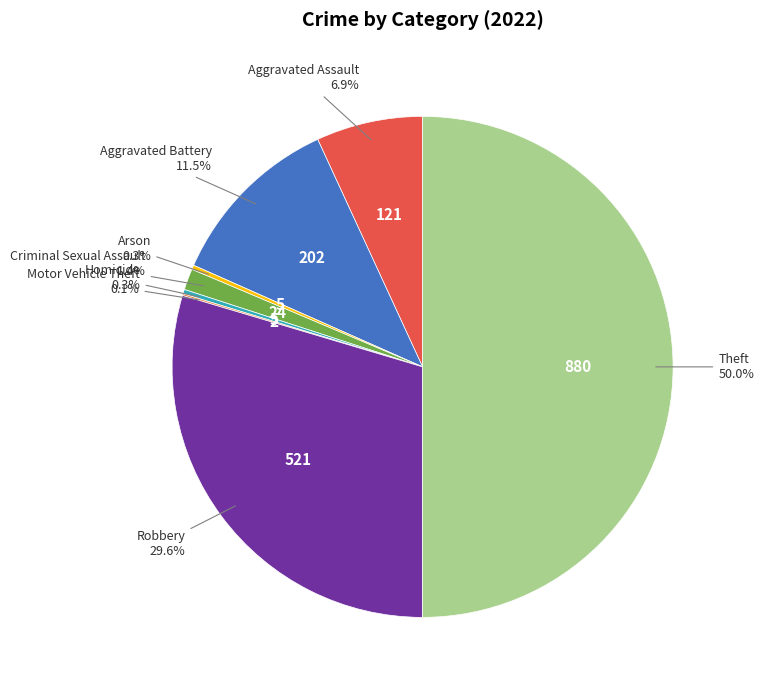

Between Arson and Aggravated Battery, which is larger?

Aggravated Battery